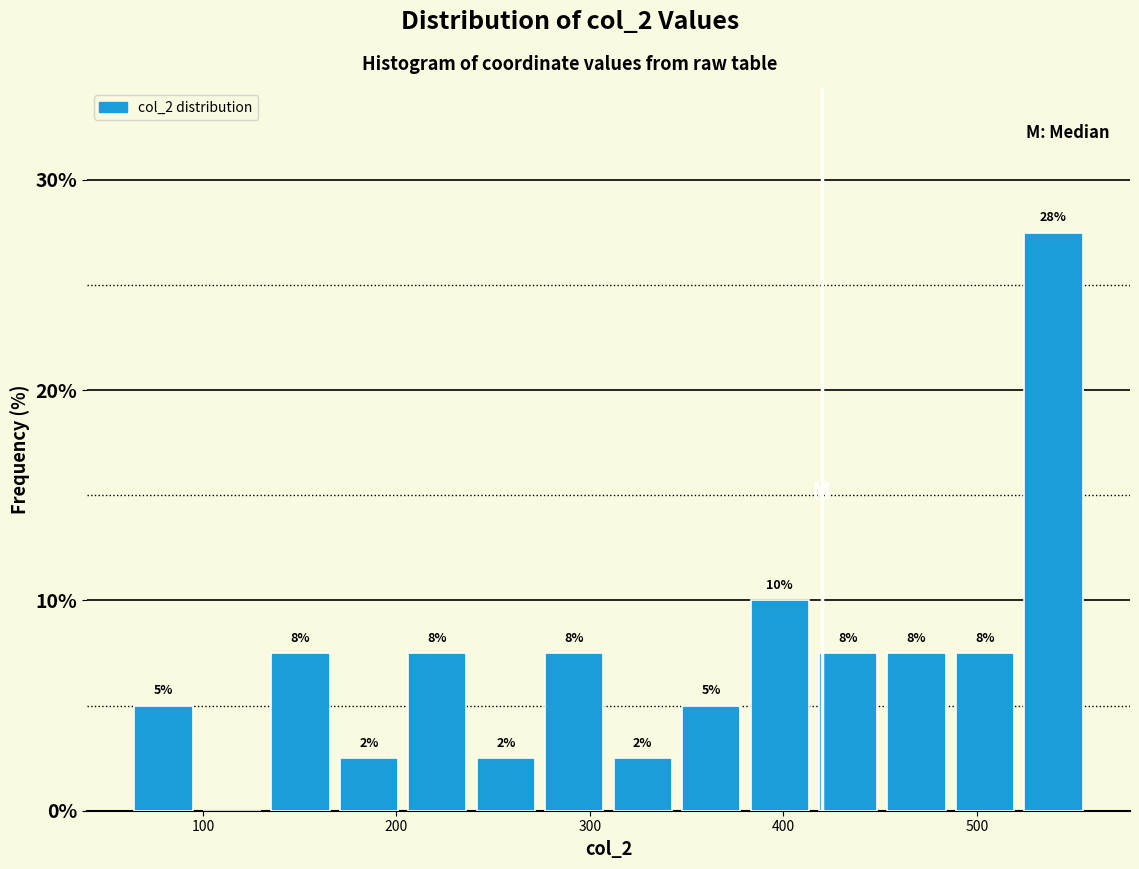

Around what value on the x-axis is the tallest bar? Give the approximate position of its centre, as read against the axis.

540